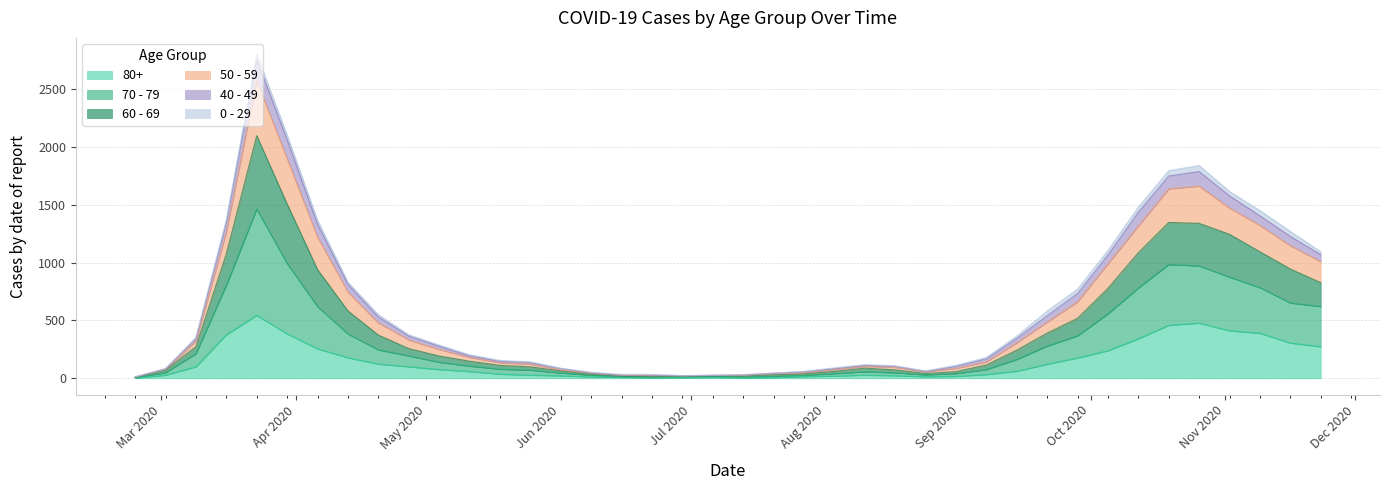

True or false: 50 - 59 has more than 2 interior local peaks.

True